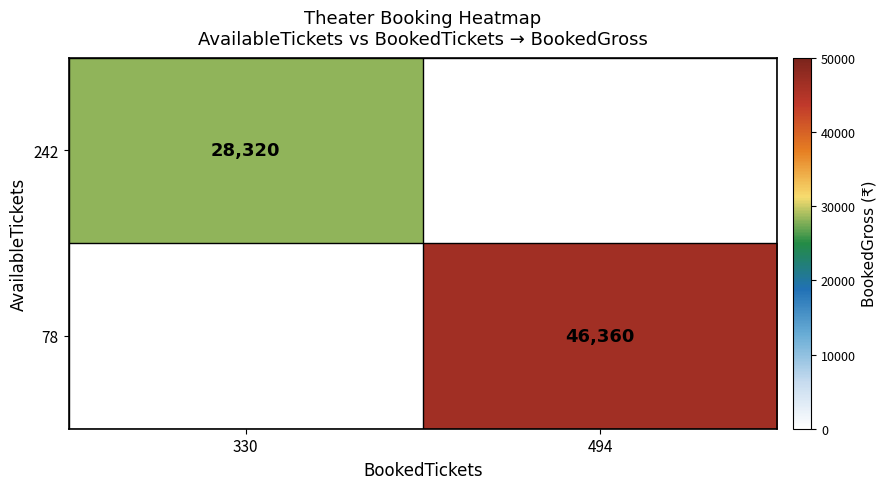

Is it true that 78 equals 79318 at 494?

False